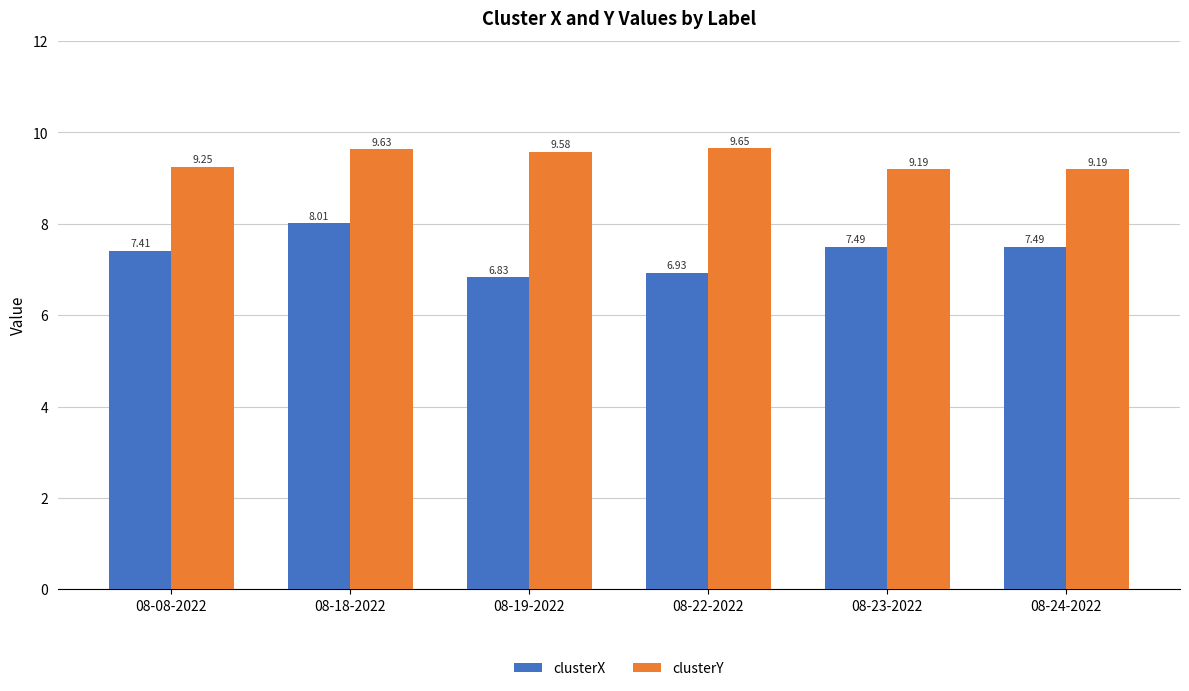

At which label is clusterX closest to 7?

08-22-2022